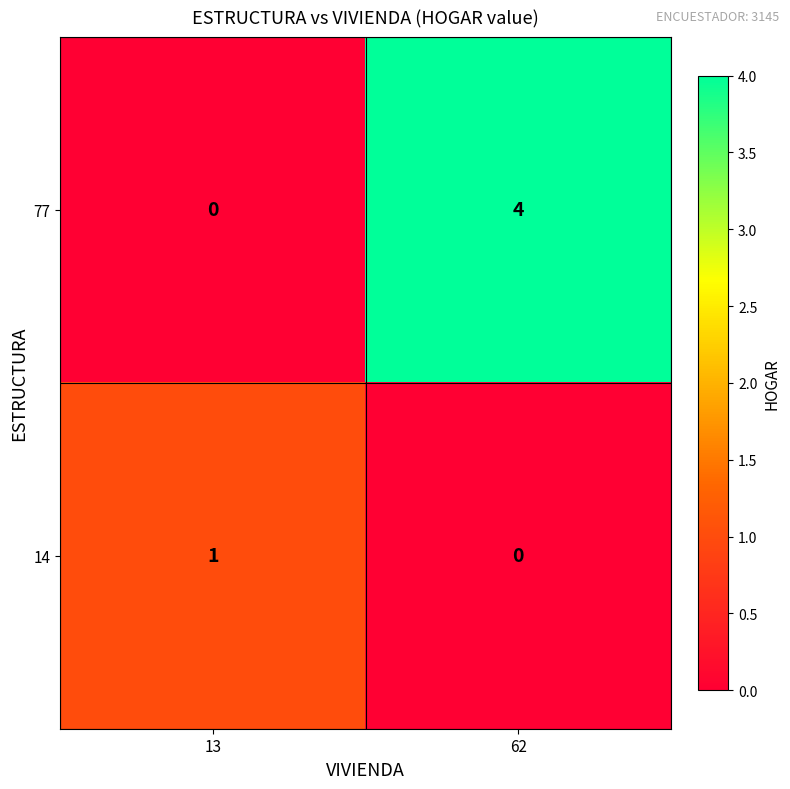

At which label is 77 closest to 2?

13